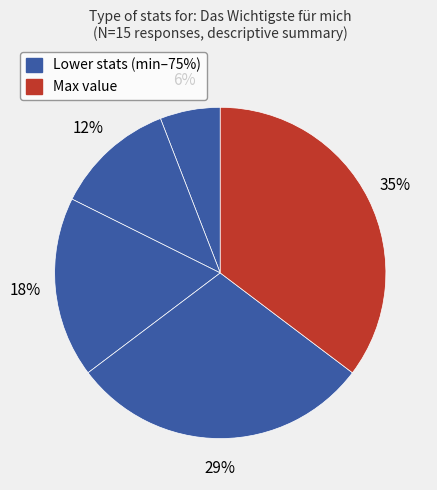

Count the number of slices in the pie.

5